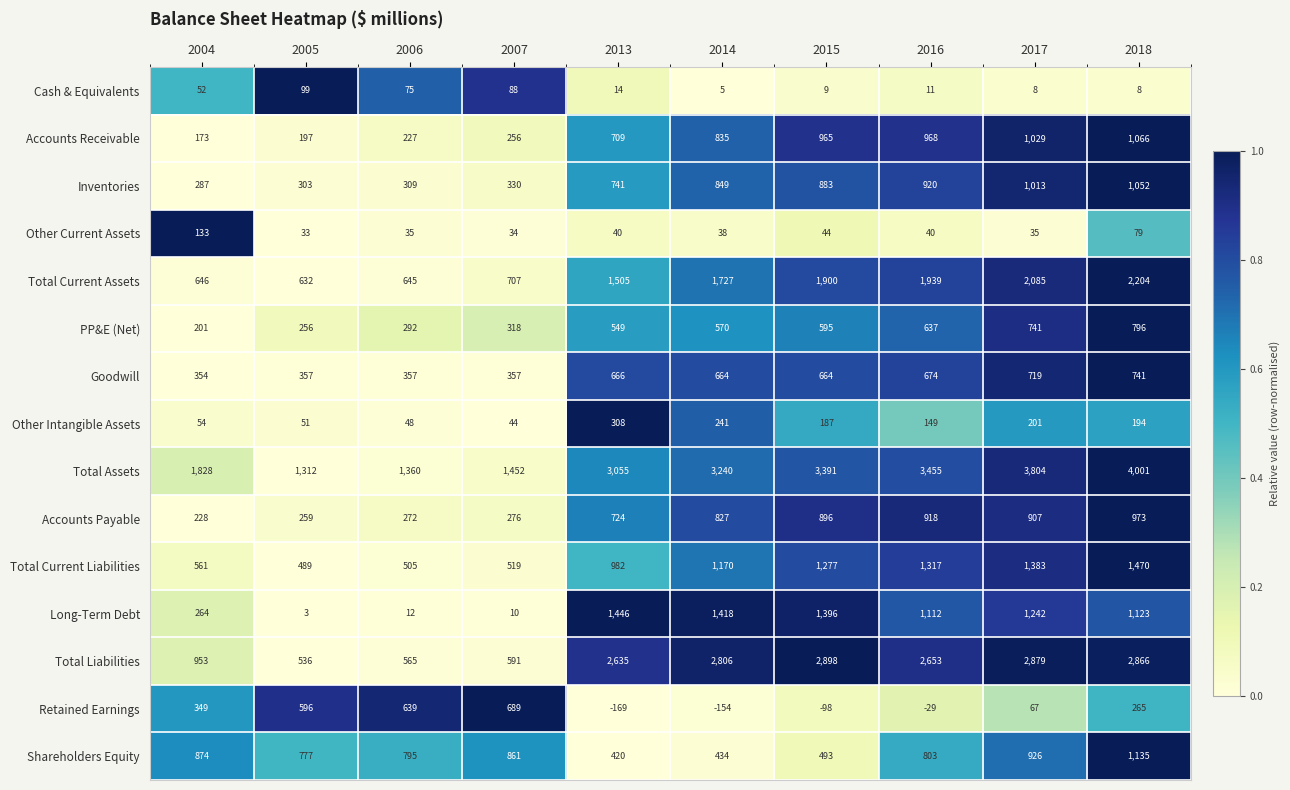

Rank the series at 2018 from highest to lowest value.

Total Assets, Total Liabilities, Total Current Assets, Total Current Liabilities, Shareholders Equity, Long-Term Debt, Accounts Receivable, Inventories, Accounts Payable, PP&E (Net), Goodwill, Retained Earnings, Other Intangible Assets, Other Current Assets, Cash & Equivalents